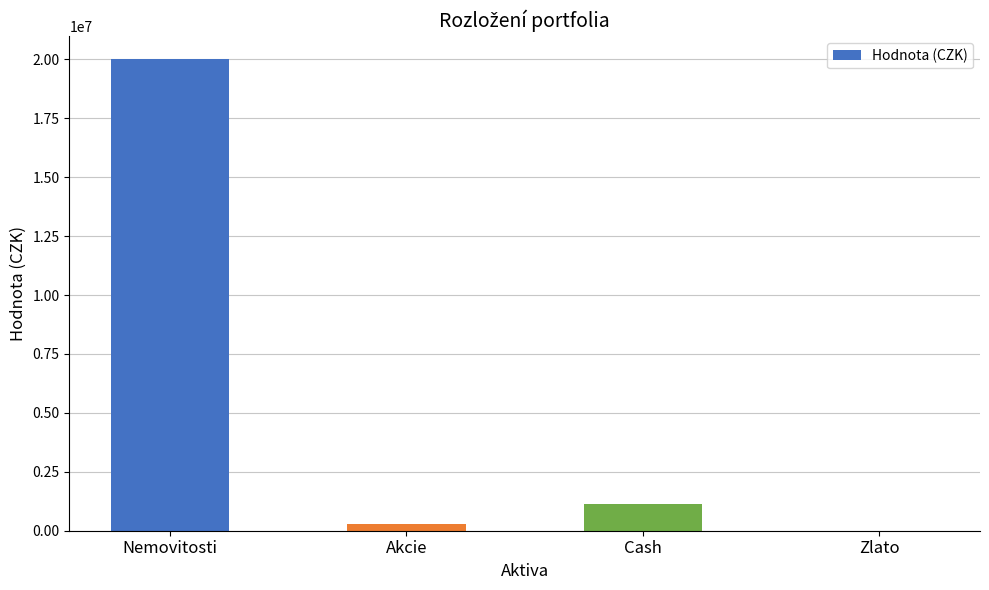

Are the bars grouped side by side (vs. stacked)?

No